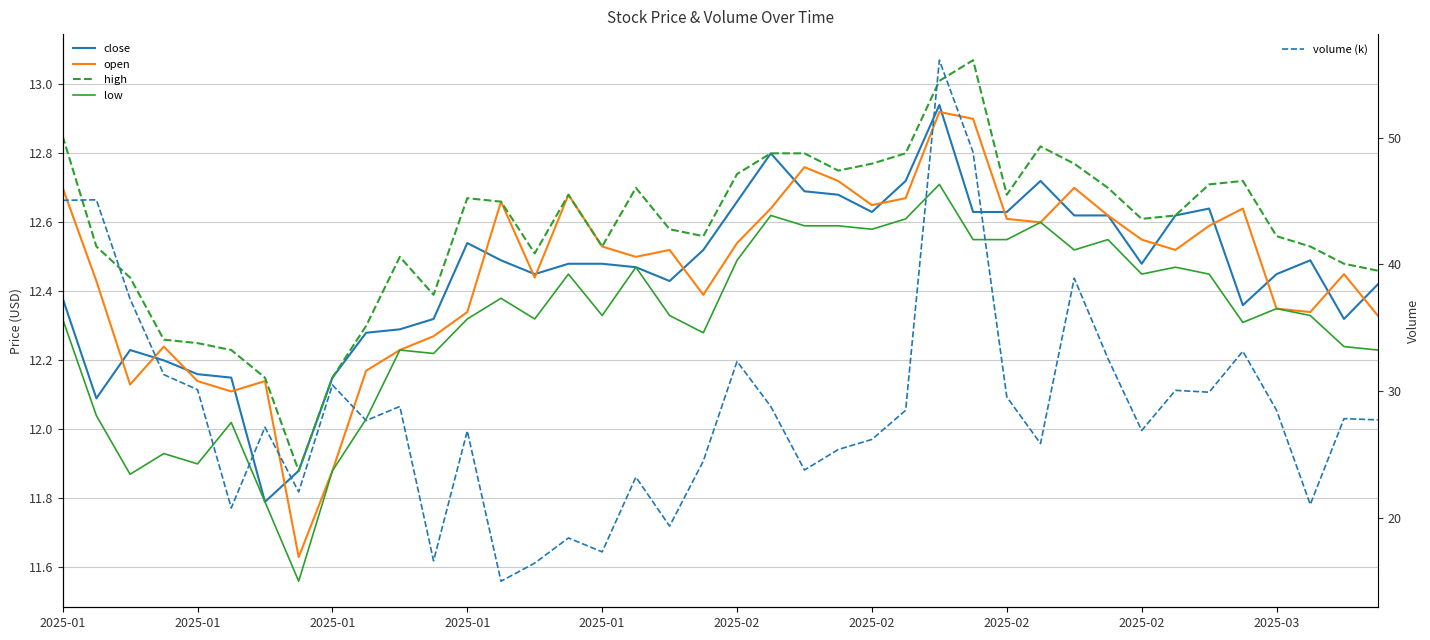

Is it true that high equals 12.2 at 2025-01?

True